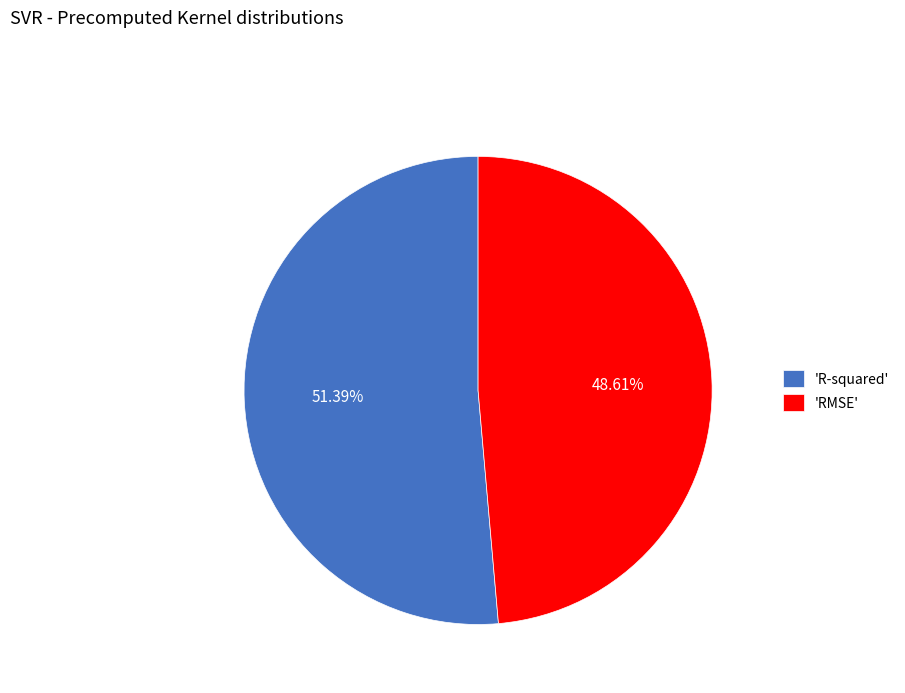

Between 'RMSE' and 'R-squared', which is larger?

'R-squared'